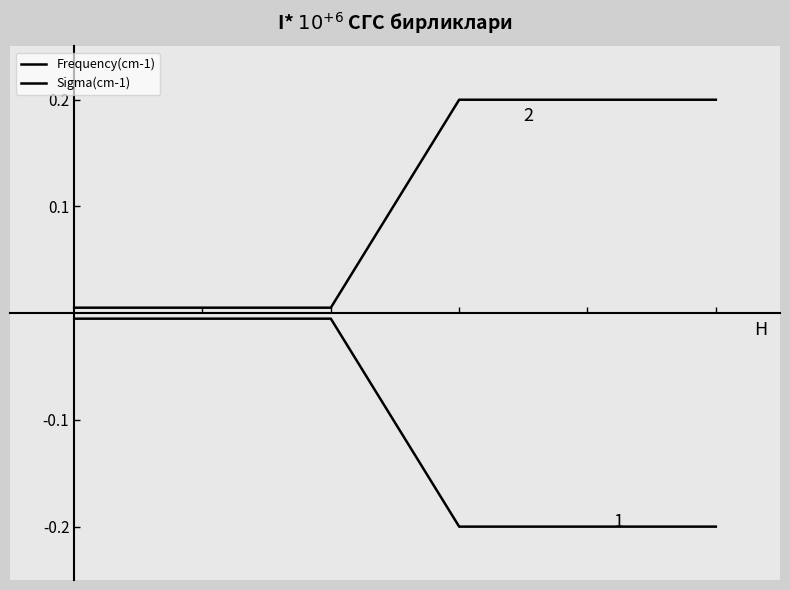

True or false: Frequency(cm-1) has more than 1 interior local peaks.

False